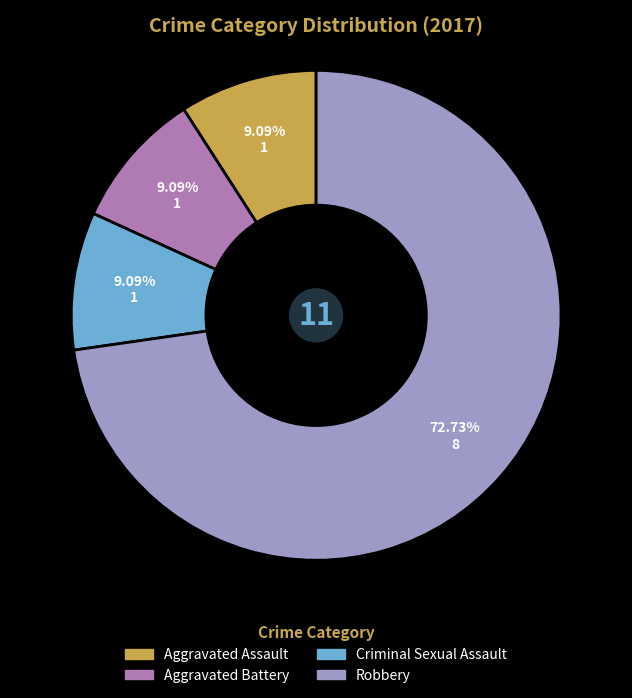

To the nearest percent, what percentage of the pie is Robbery?

73%